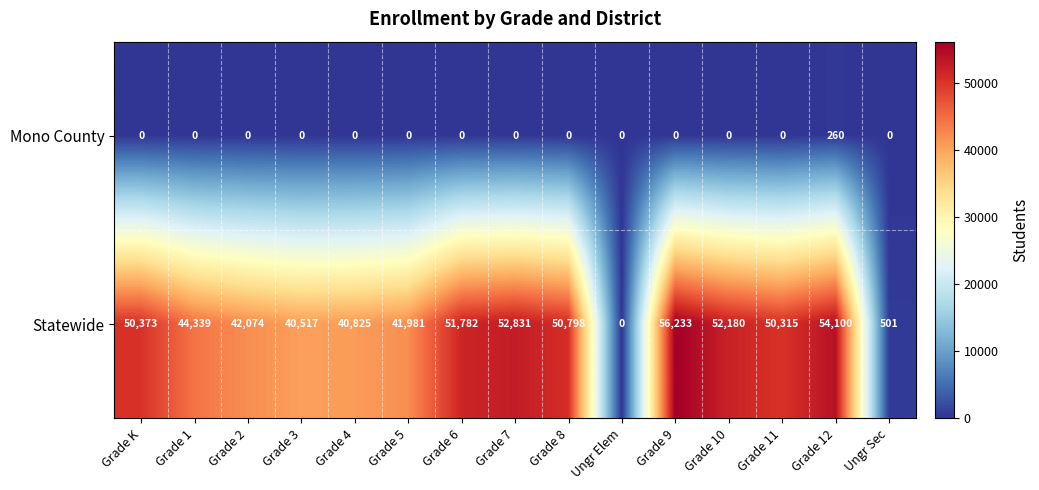

List the series in order of their peak value, highest first.

Statewide, Mono County